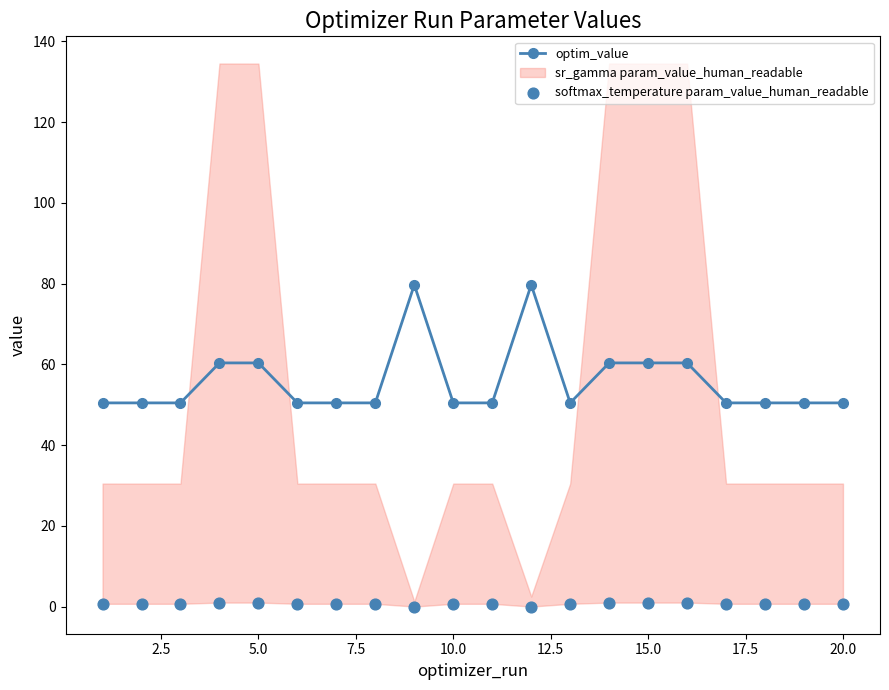

Is it true that optim_value equals 26.5 at 15.0?

False